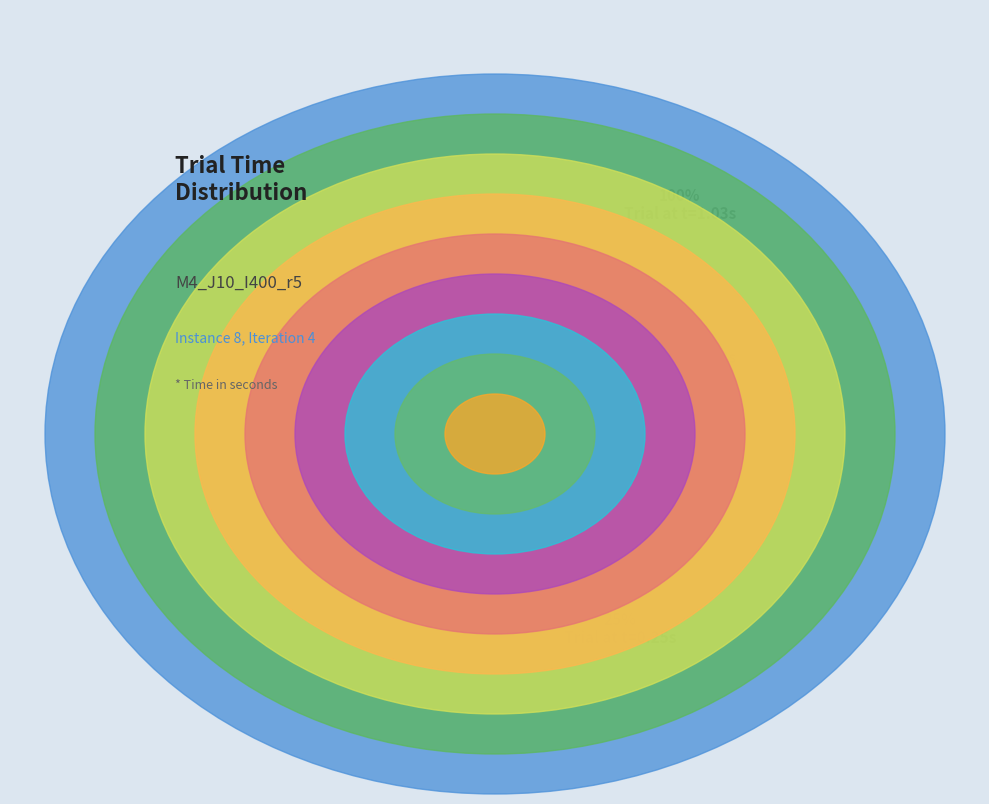

Rank the categories by value from highest to lowest.

Trial 130, Trial 111, Trial 109, Trial 80, Trial 78, Trial 45, Trial 43, Trial 8, Trial 0